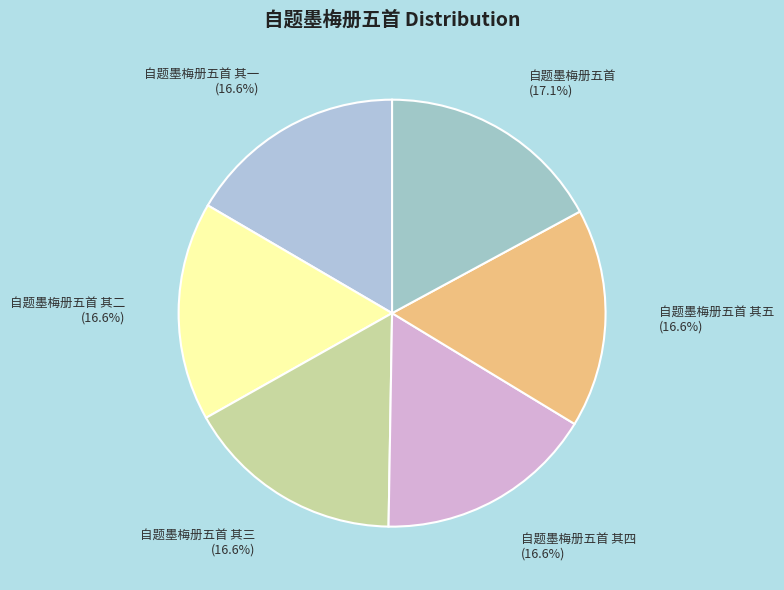

Which slice is the largest?

自题墨梅册五首